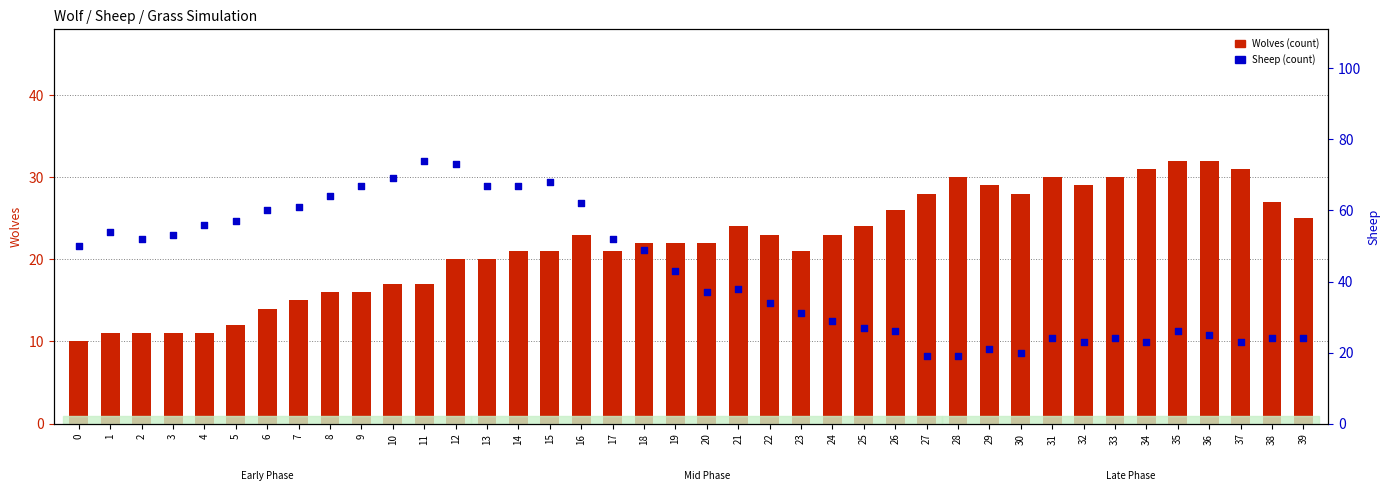

Which series has the largest total across all categories?

Sheep (count)